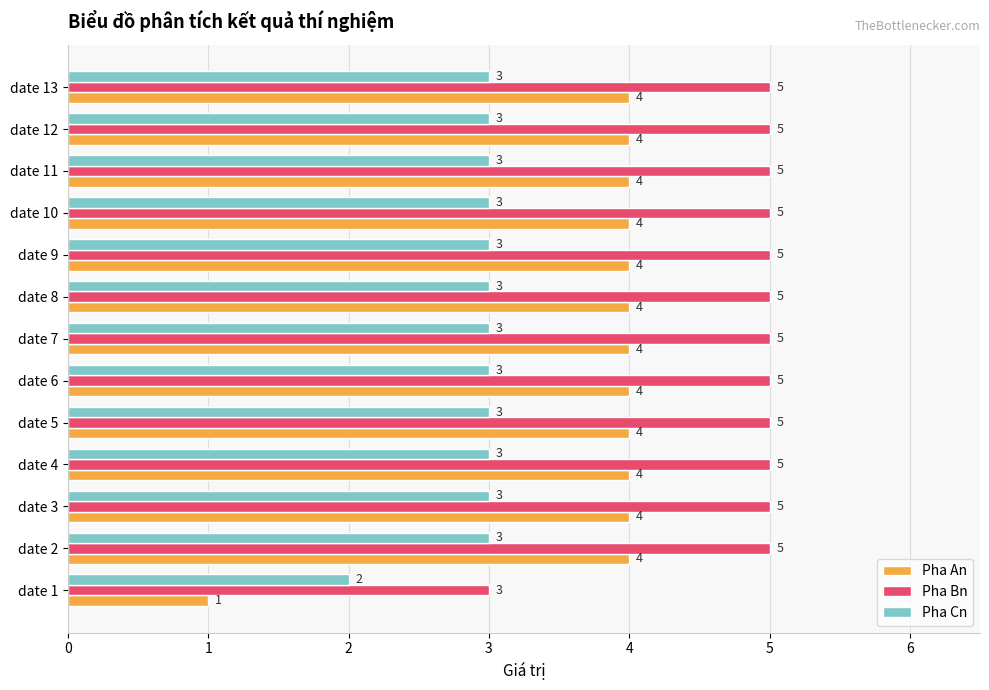

Where is Pha Bn nearest to the value 4?

date 1